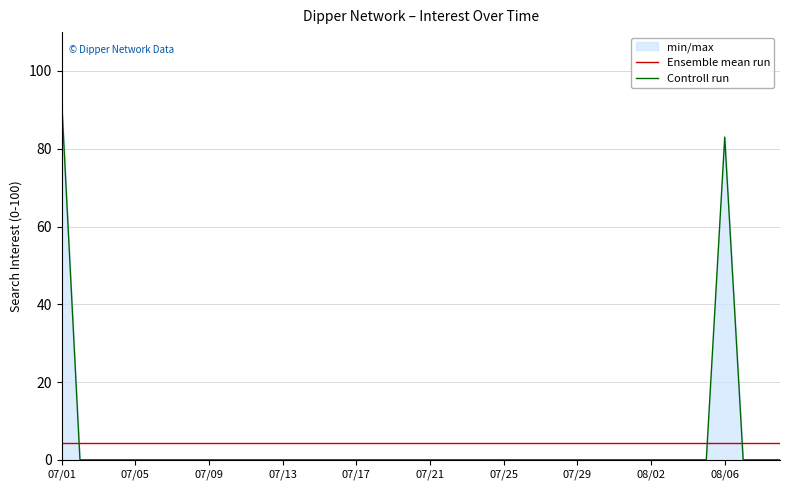

Which category has the lowest value in the Ensemble mean run series?

07/01